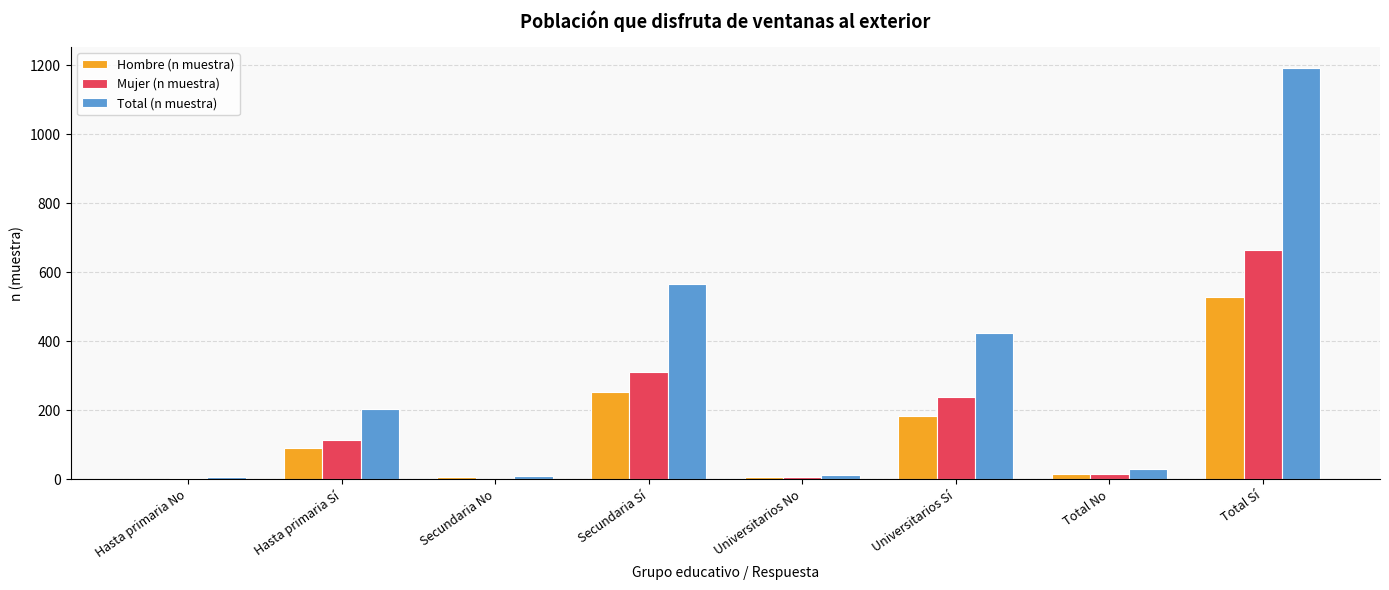

The value of Total (n muestra) at Universitarios Sí is 423. True or false?

True